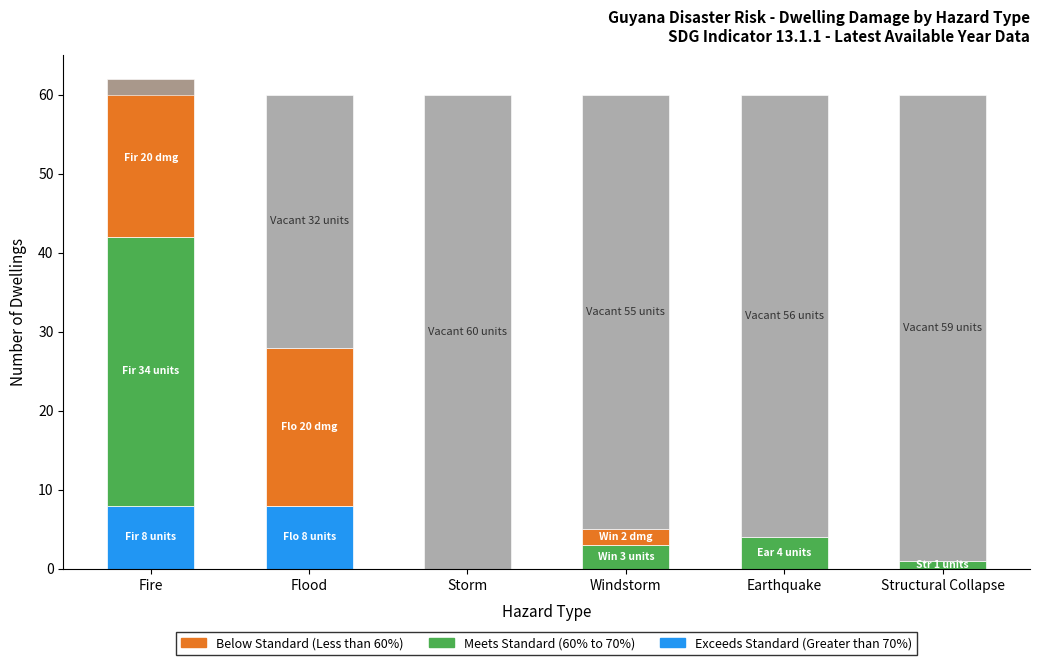

Reading left to right, transcribe all the data shown in this chart.

Exceeds Standard (Greater than 70%): 8	8	0	0	0	0
Meets Standard (60% to 70%): 34	0	0	3	4	1
Below Standard (Less than 60%): 20	20	0	2	0	0